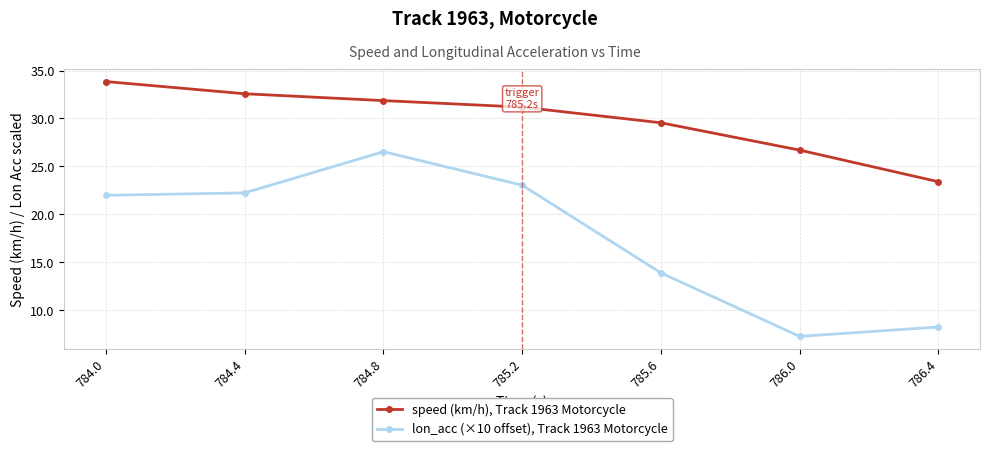

At which label is speed (km/h), Track 1963 Motorcycle closest to 28?

786.0